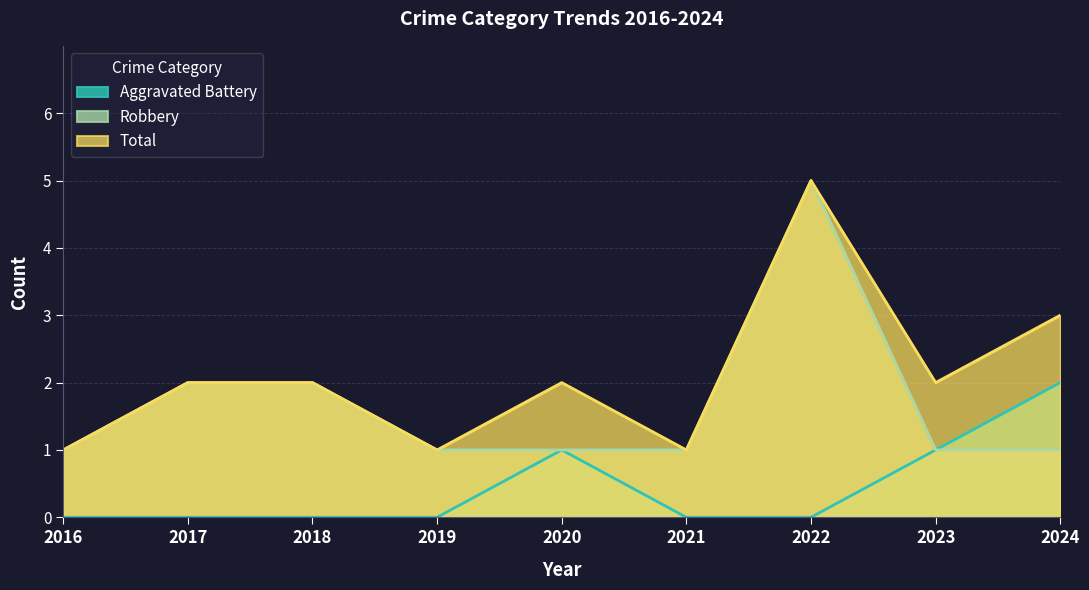

What is the sum of all Aggravated Battery values?

4